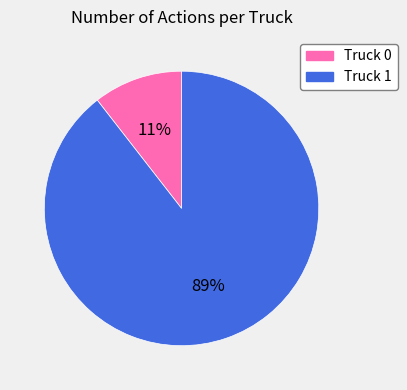

To the nearest percent, what is the combined percentage of Truck 0 and Truck 1?

100%